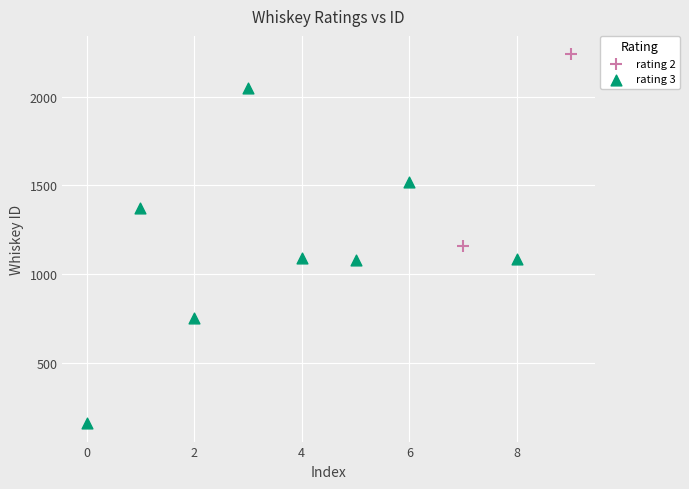

What are all the series names shown in the legend?

rating 2, rating 3